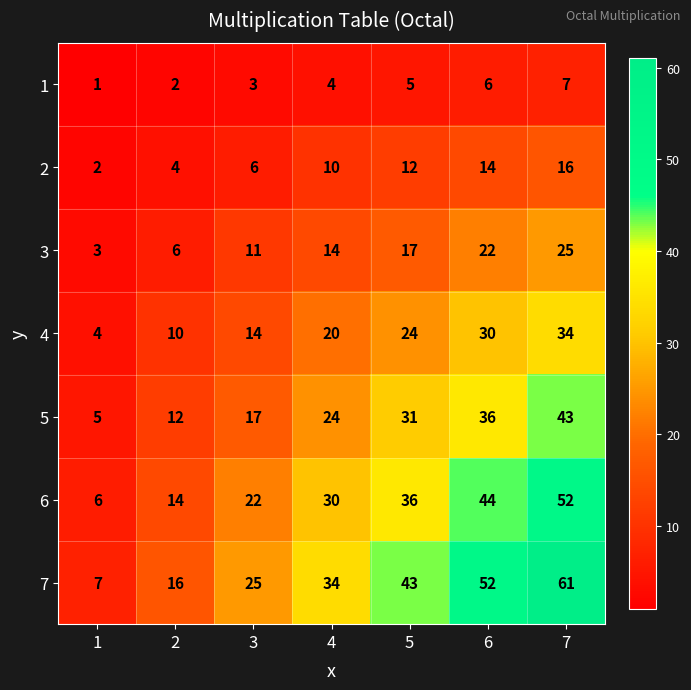

Count the number of categories in the chart.

7